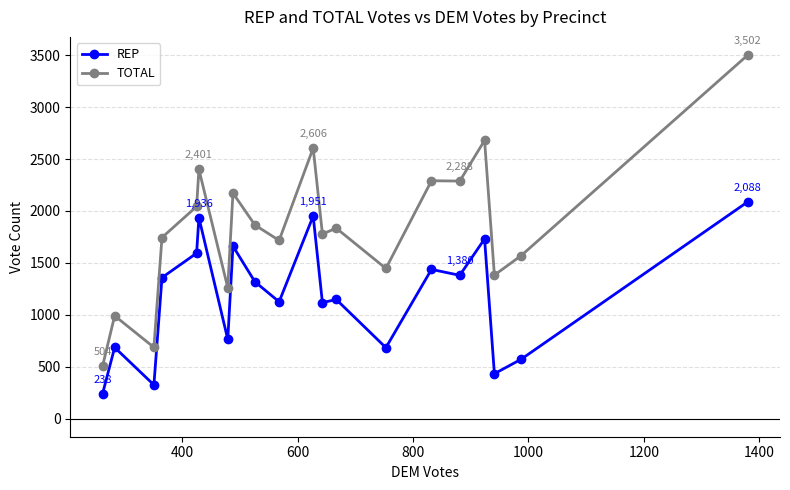

What is the value of the TOTAL point at the 12th from the left?

1778